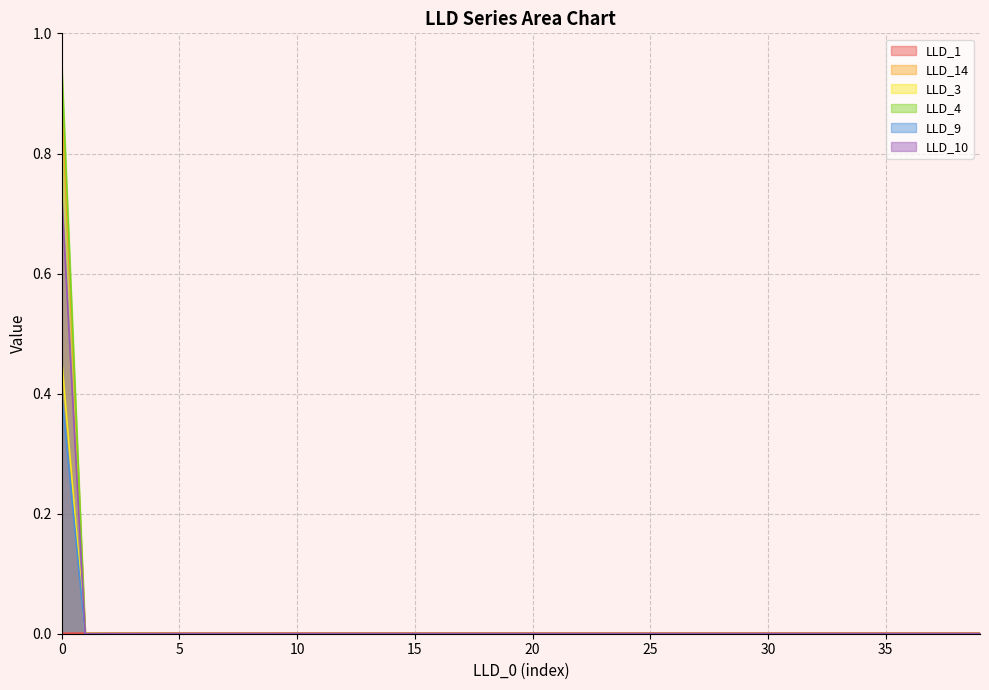

True or false: LLD_1 and LLD_10 intersect in this chart.

True